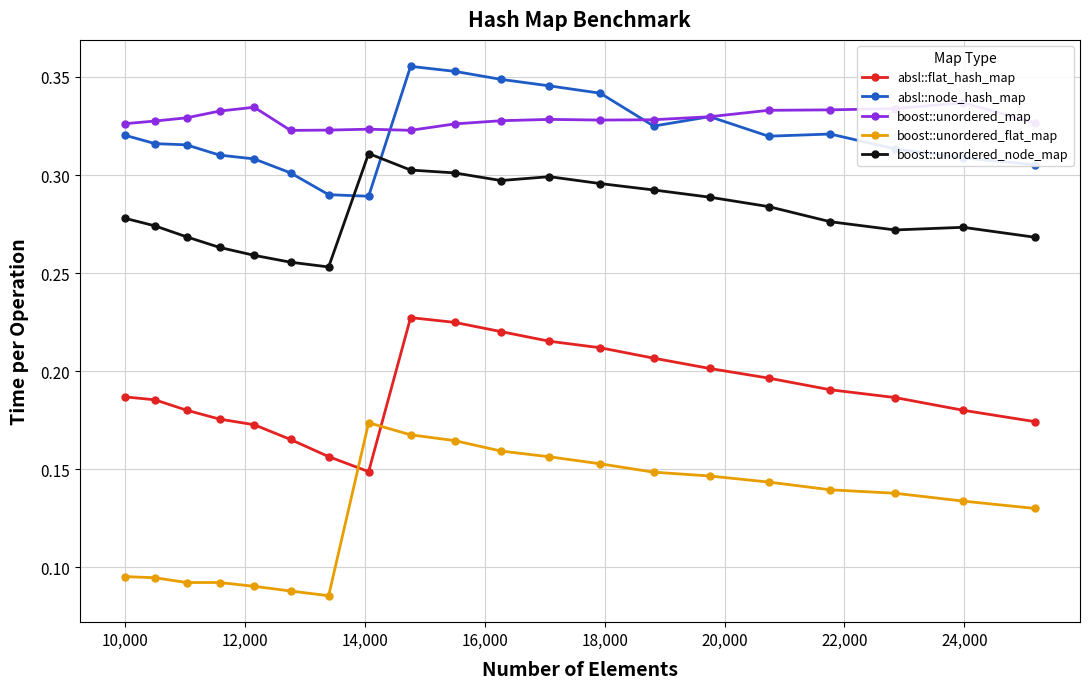

True or false: boost::unordered_flat_map has more than 0 points higher than both neighbors.

True